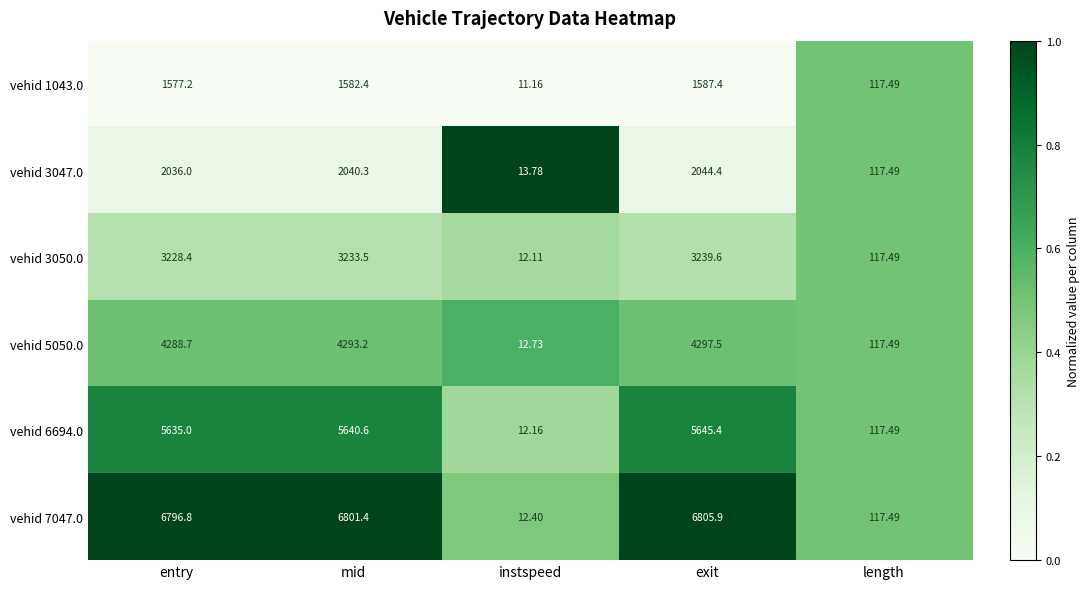

At which label does vehid 3047.0 reach its peak?

exit